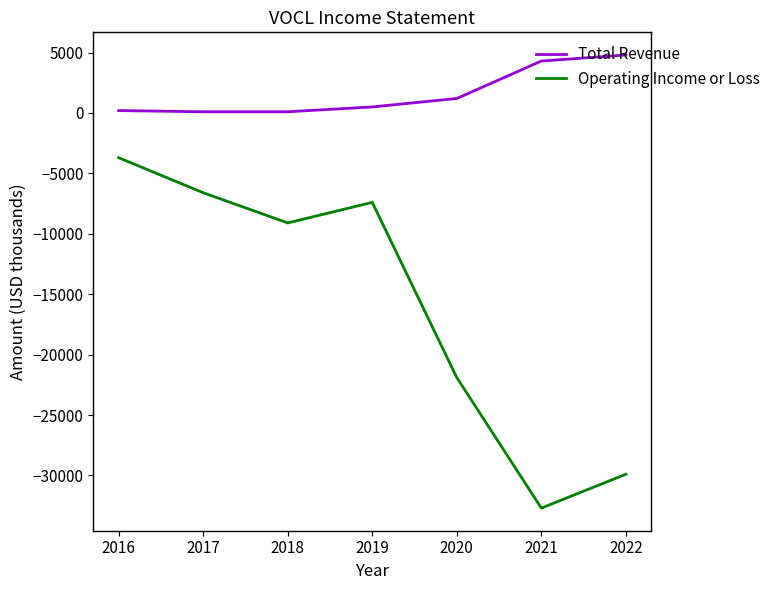

Which category has the highest value in the Operating Income or Loss series?

2016